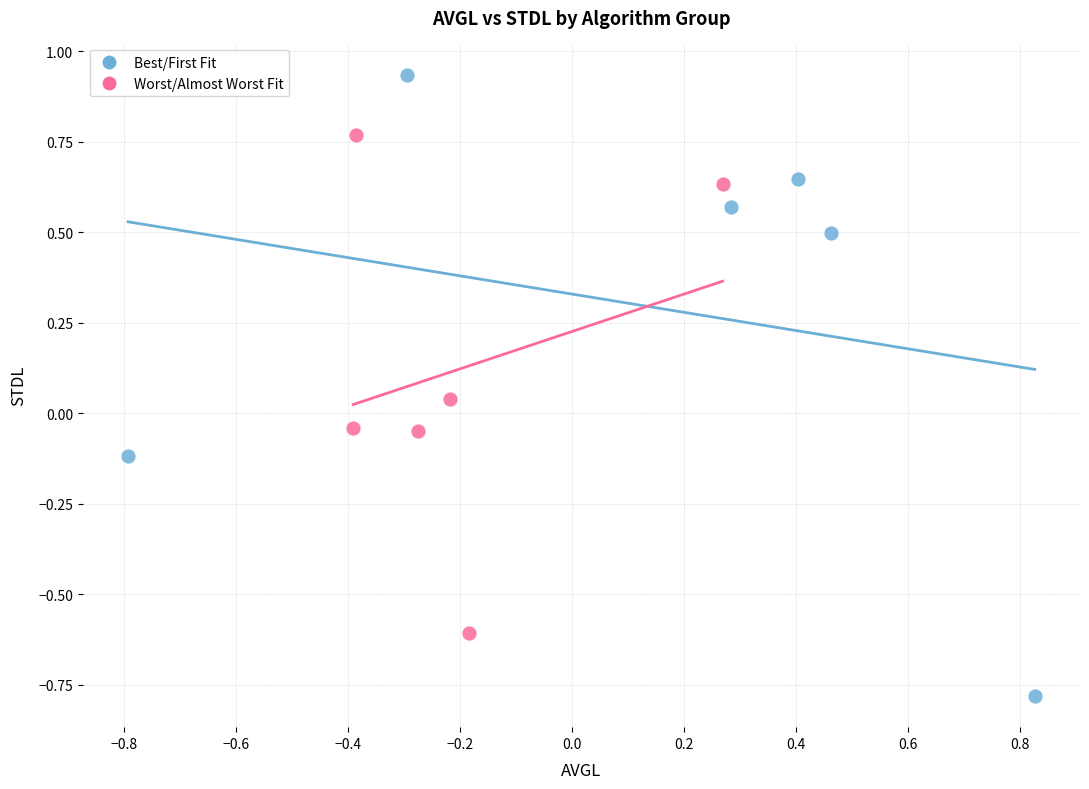

Which series reaches the maximum Y coordinate?

Best/First Fit